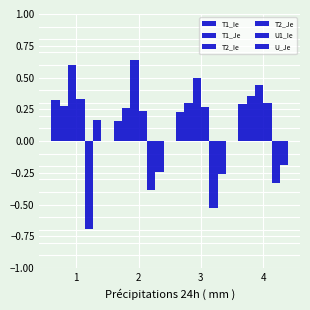

How many data points does each series have?

4